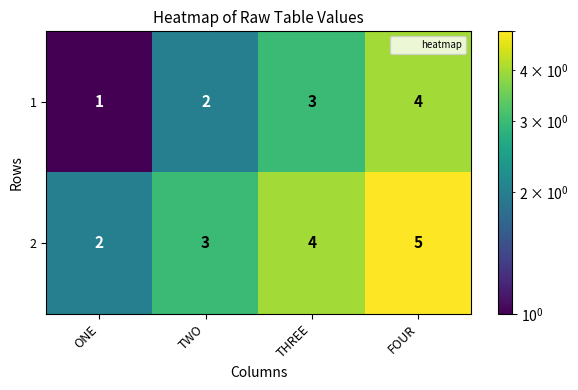

The 2 series shows 2 at ONE. True or false?

True